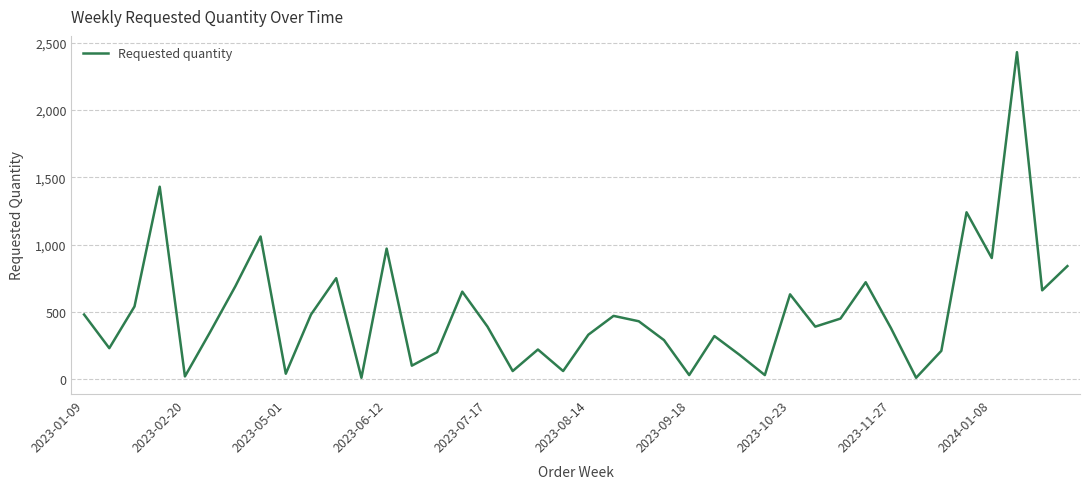

What is the difference between the maximum and minimum values?

2420